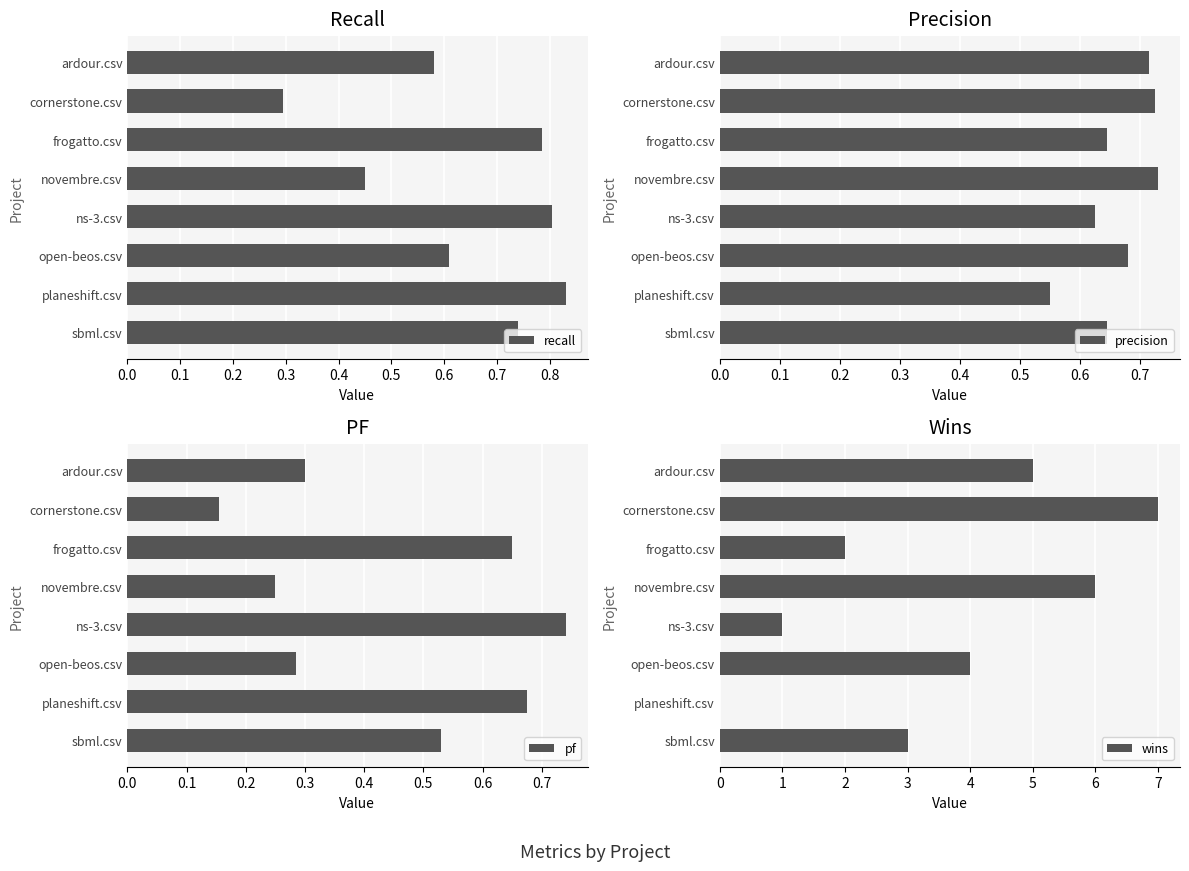

How many categories are shown in the chart?

8